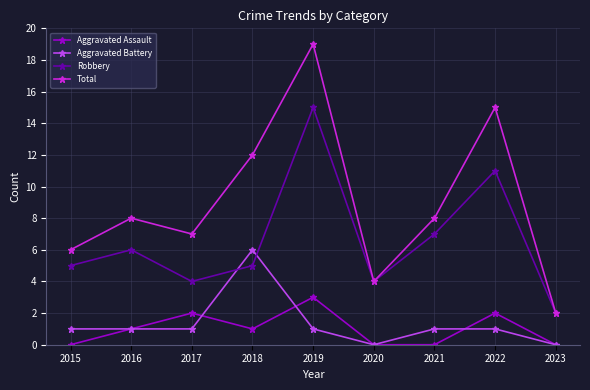

At which label does Total reach its peak?

2019